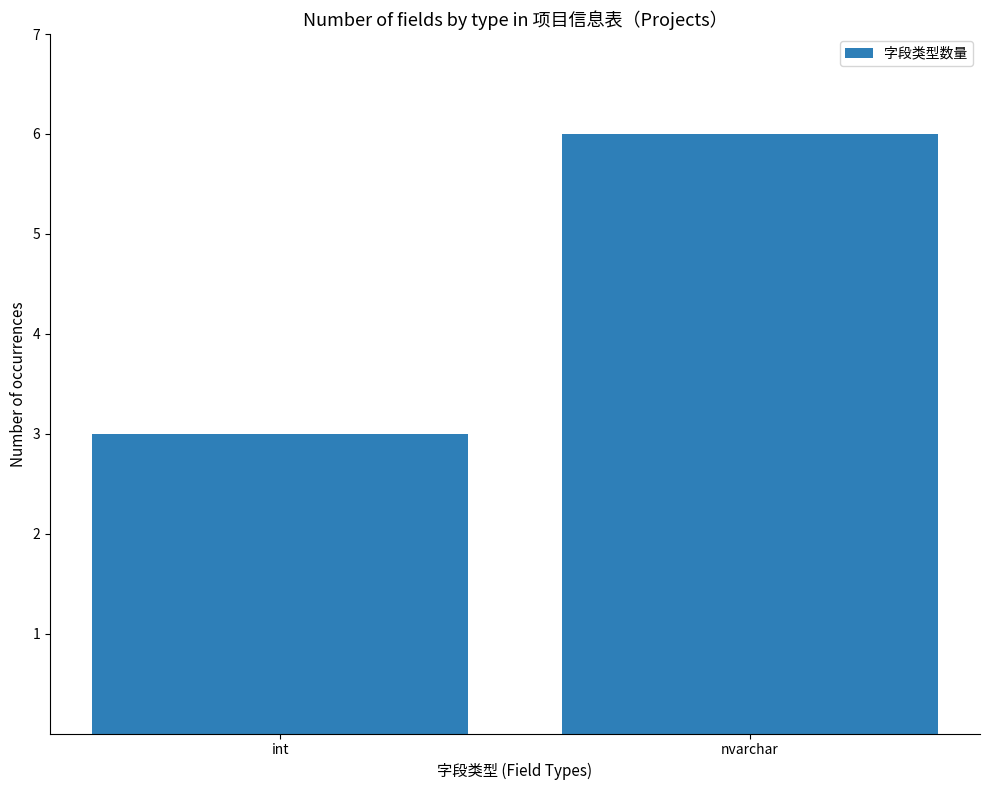

Which label corresponds to the smallest value in the chart?

int